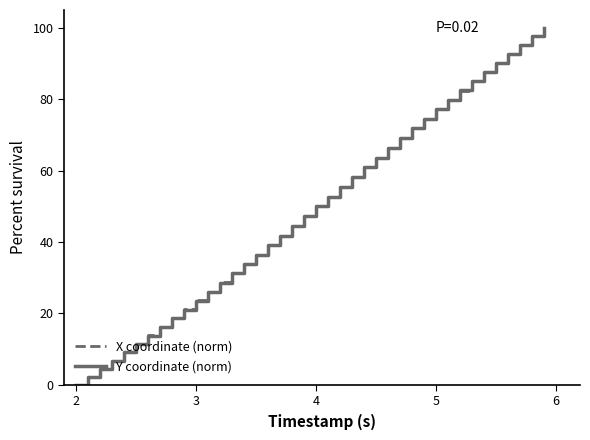

What is the maximum value for X coordinate (norm)?

100.0